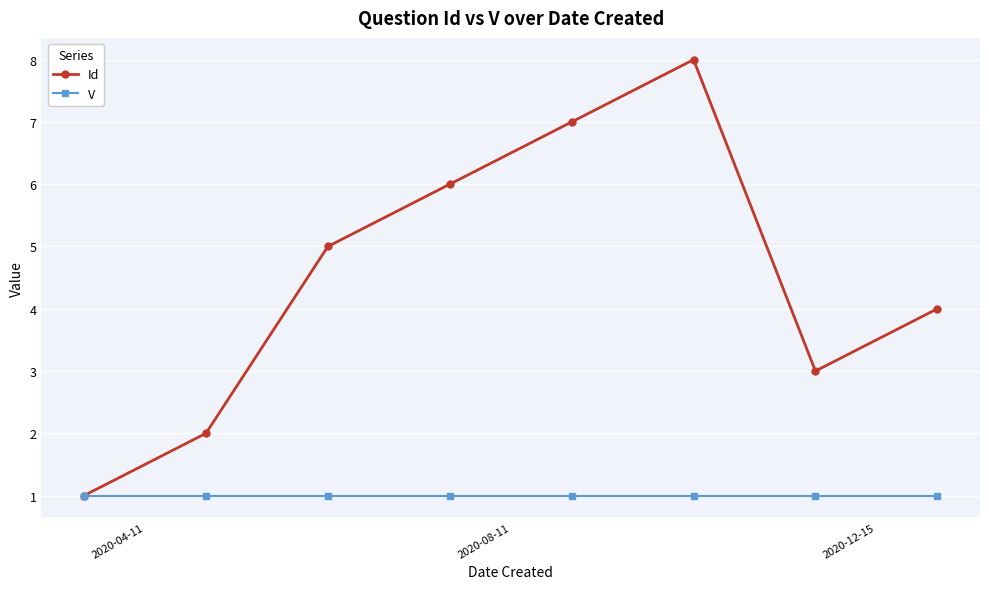

Which series has the largest range (max minus min)?

Id